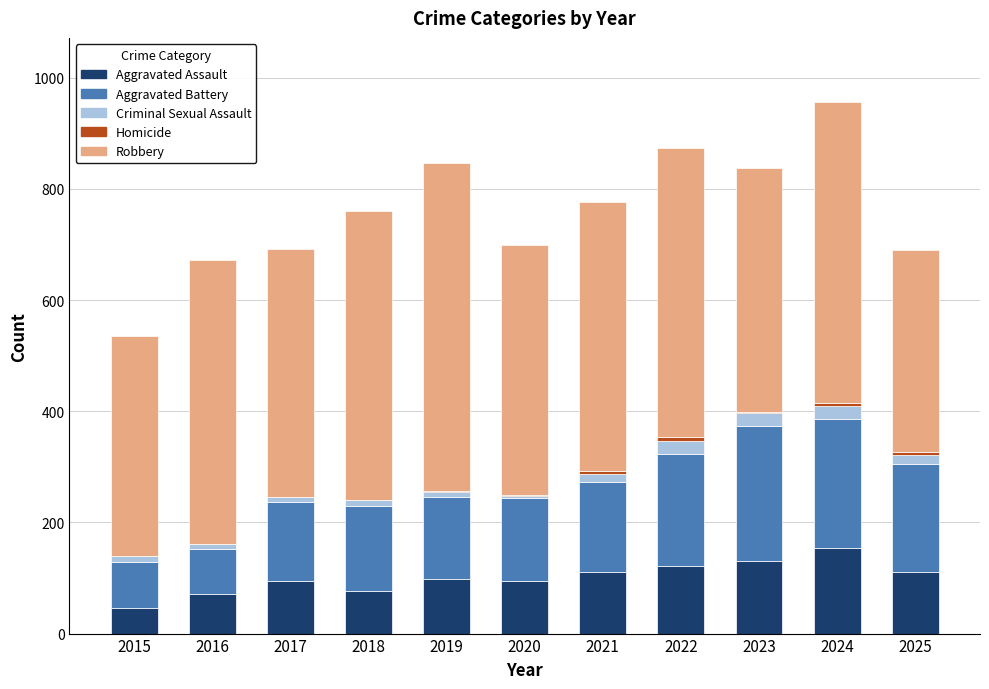

Which category has the highest value in the Aggravated Assault series?

2024